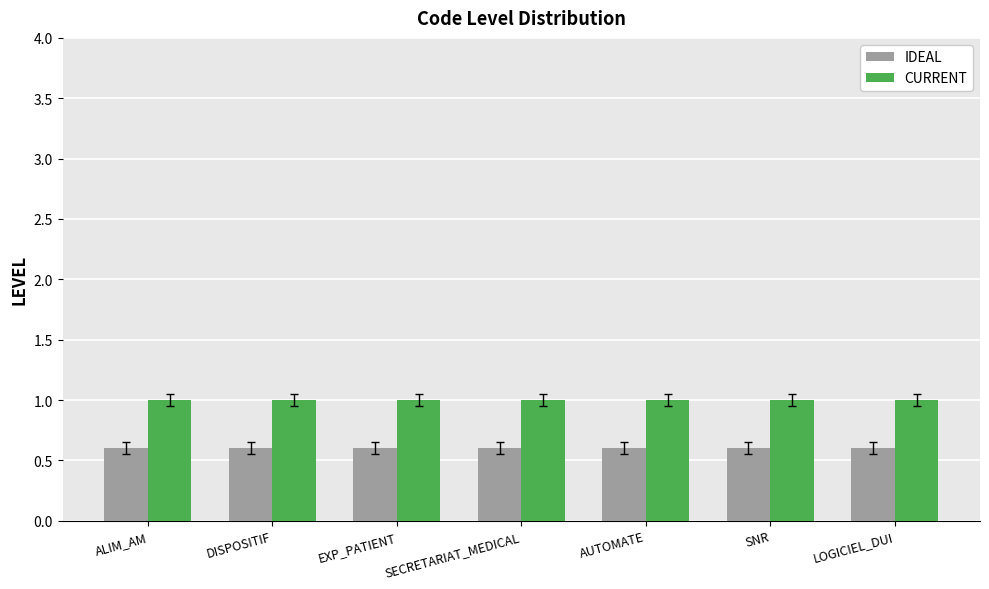

What is the average value of the IDEAL series?

0.6